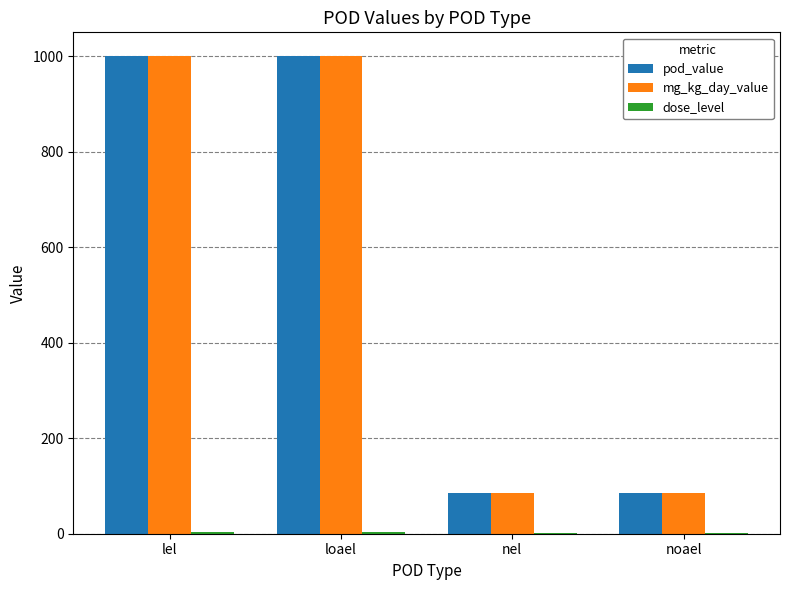

What is the highest value of the pod_value series?

1000